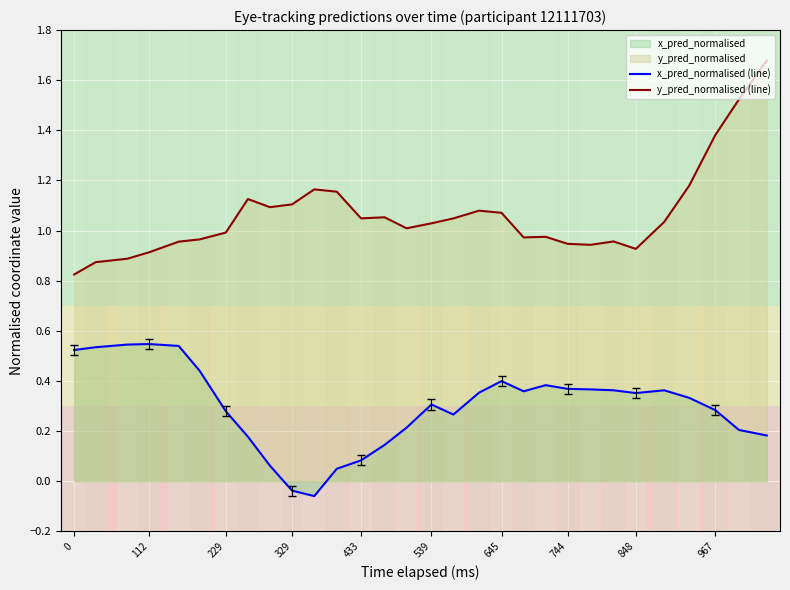

Which series has the largest total across all categories?

y_pred_normalised (line)